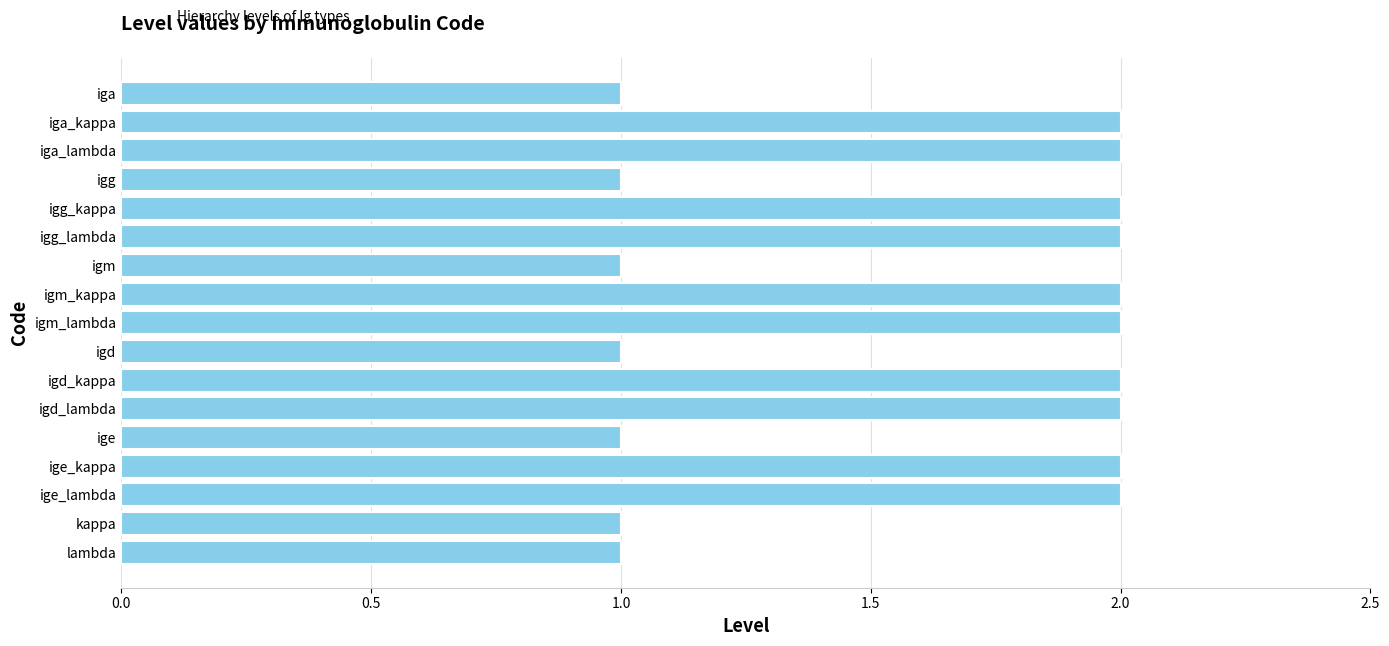

Are the bars horizontal?

Yes